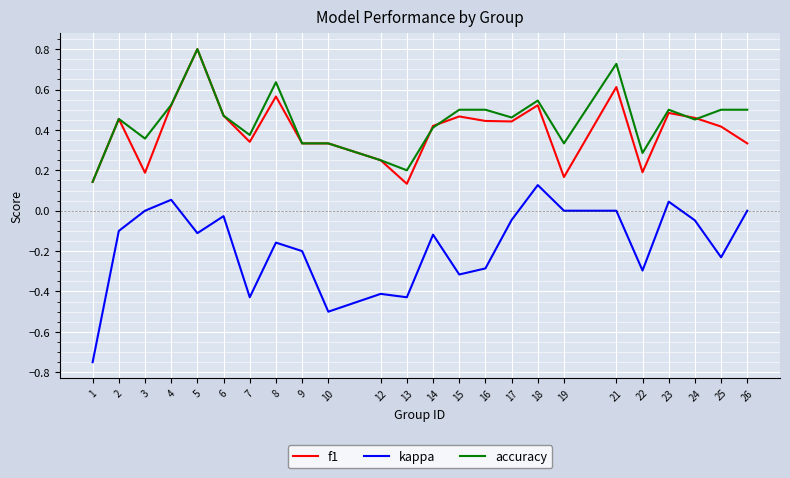

The f1 series shows 0.3 at 10. True or false?

True